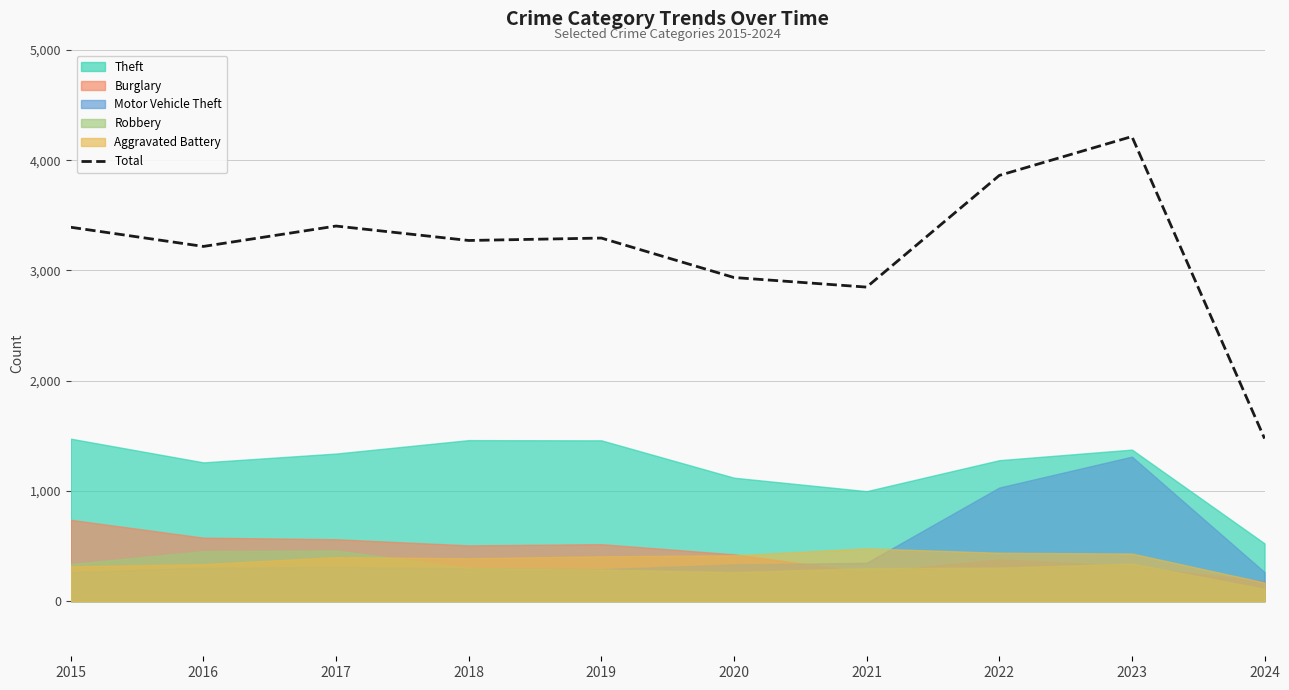

What is the value of the 4th point from the left?

3272